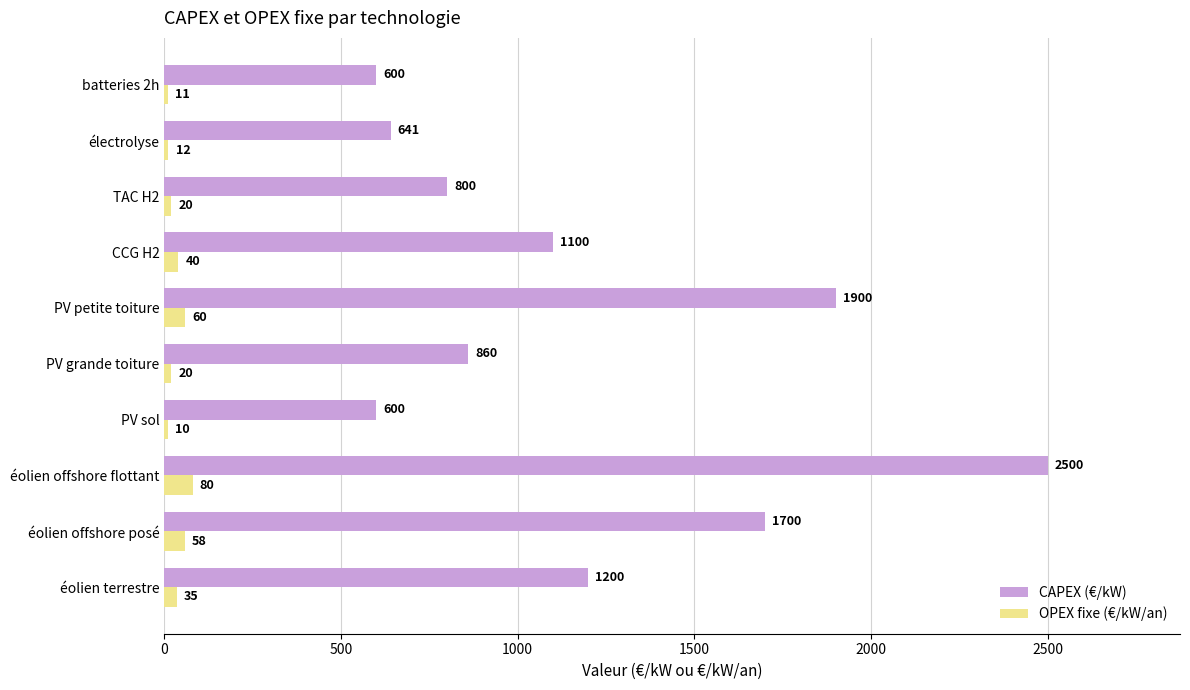

At which label does OPEX fixe (€/kW/an) reach its minimum?

PV sol